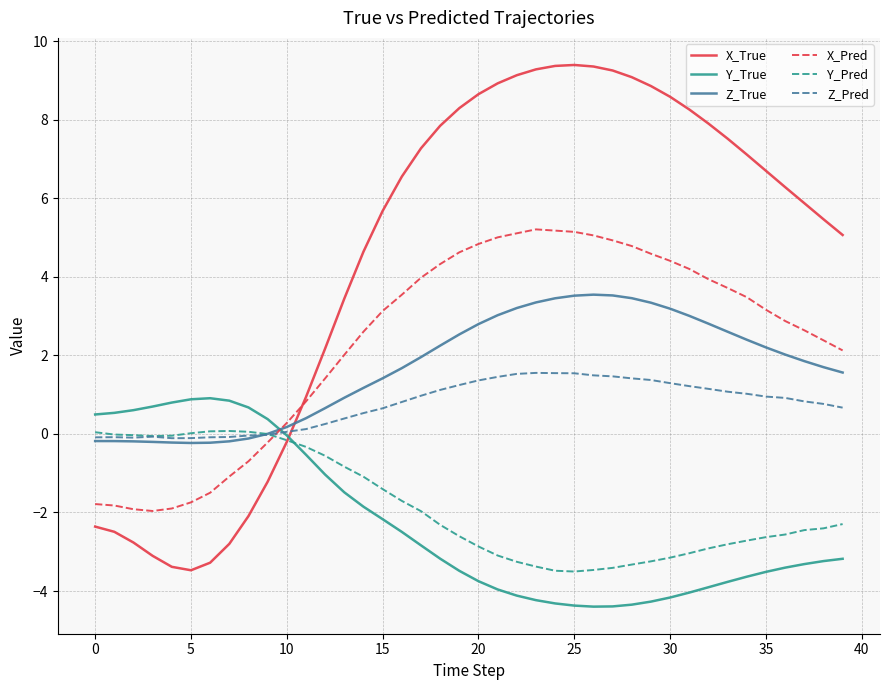

Which series has the largest total across all categories?

X_True